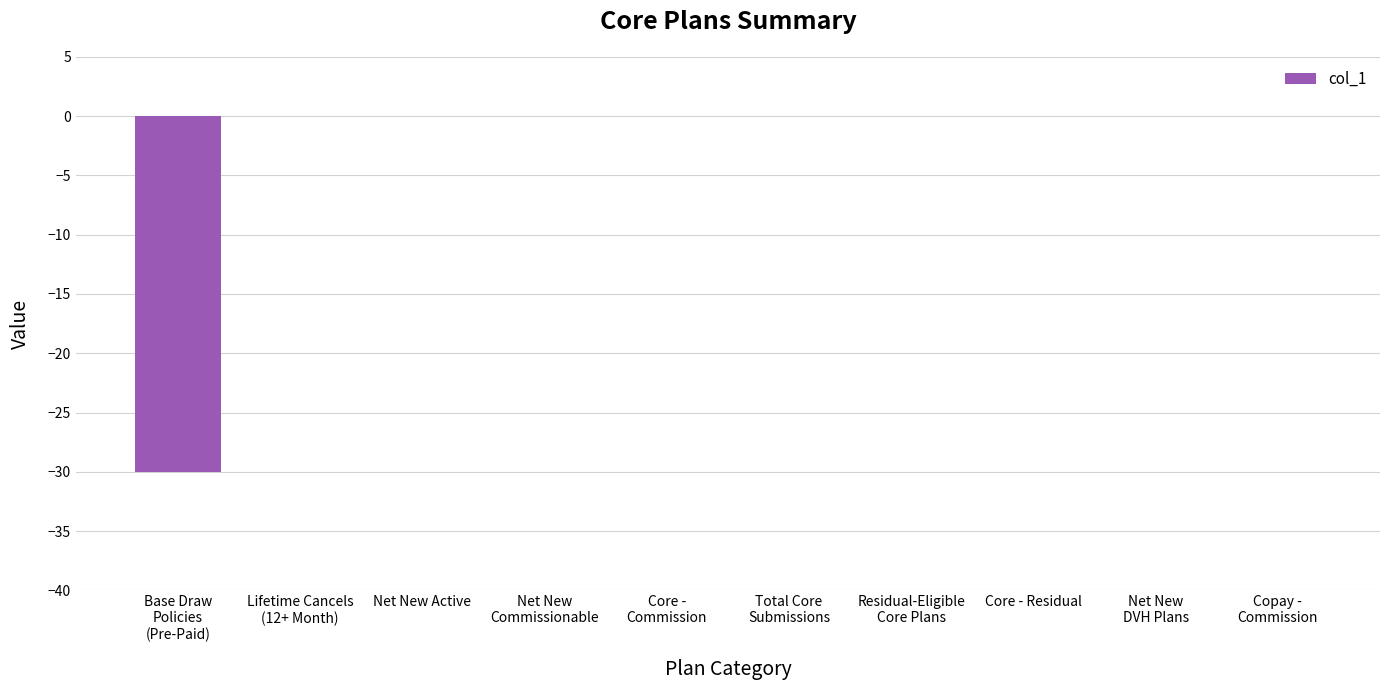

The chart shows a value of -16 at Net New Active. True or false?

False